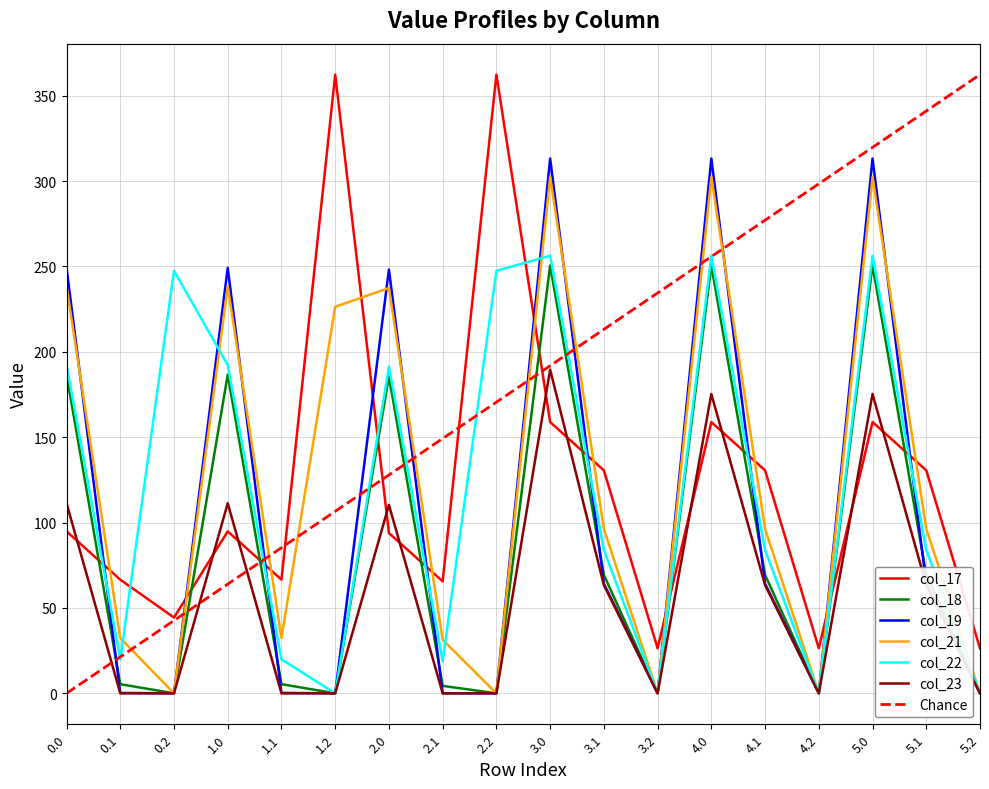

True or false: col_23 has more than 2 points higher than both neighbors.

True